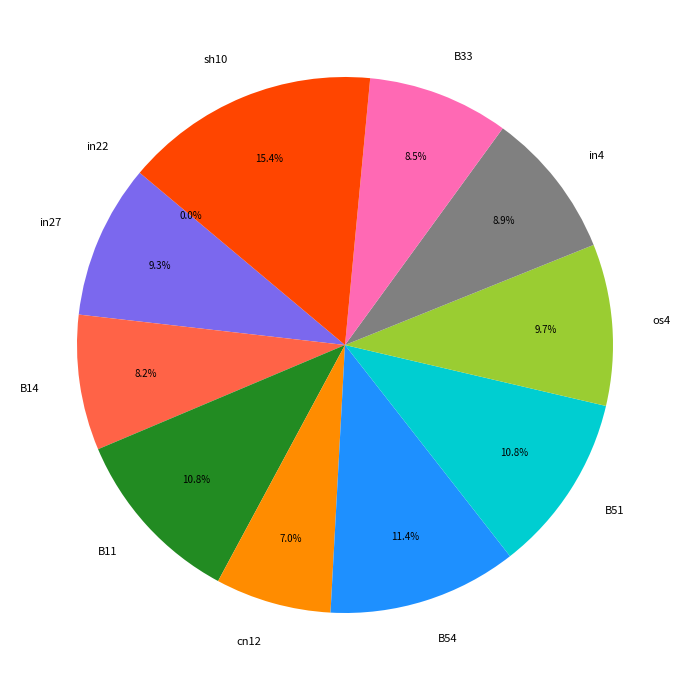

To the nearest percent, what percentage of the pie is in4?

9%